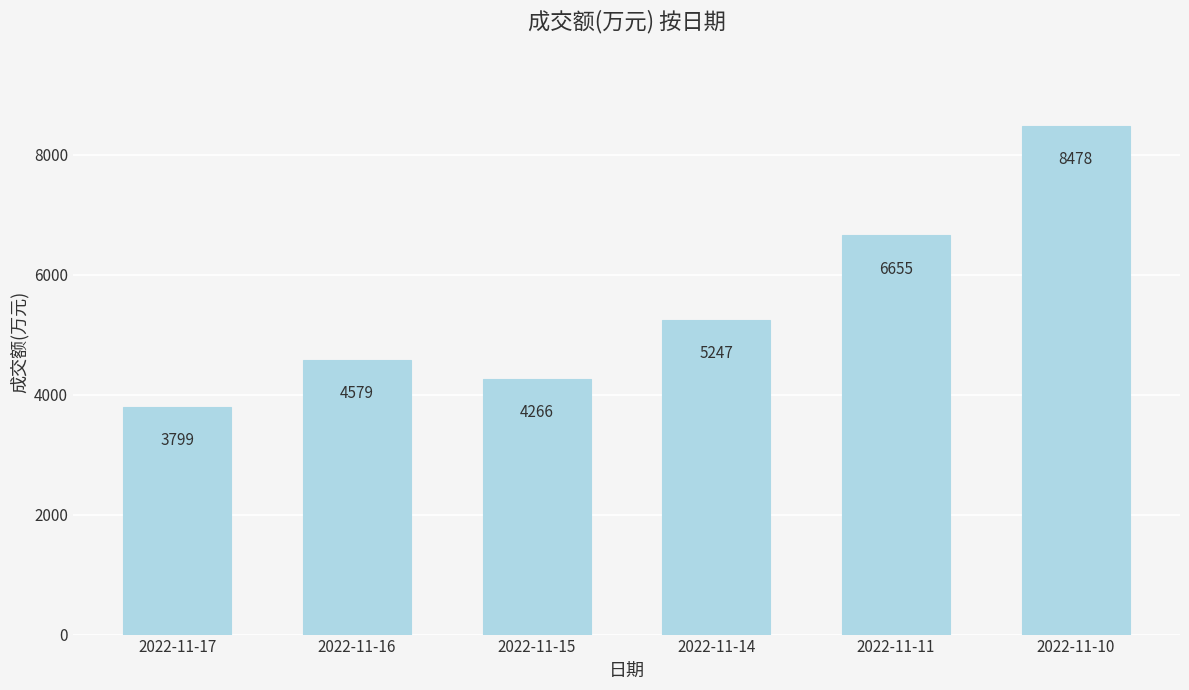

The value at 2022-11-16 is 7825. True or false?

False